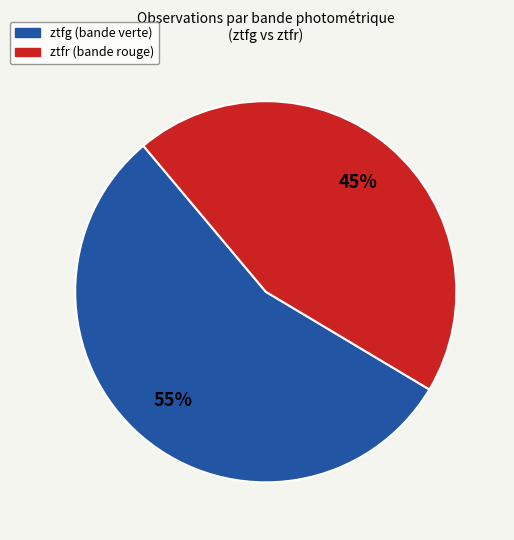

To the nearest percent, what is the average slice percentage?

50%